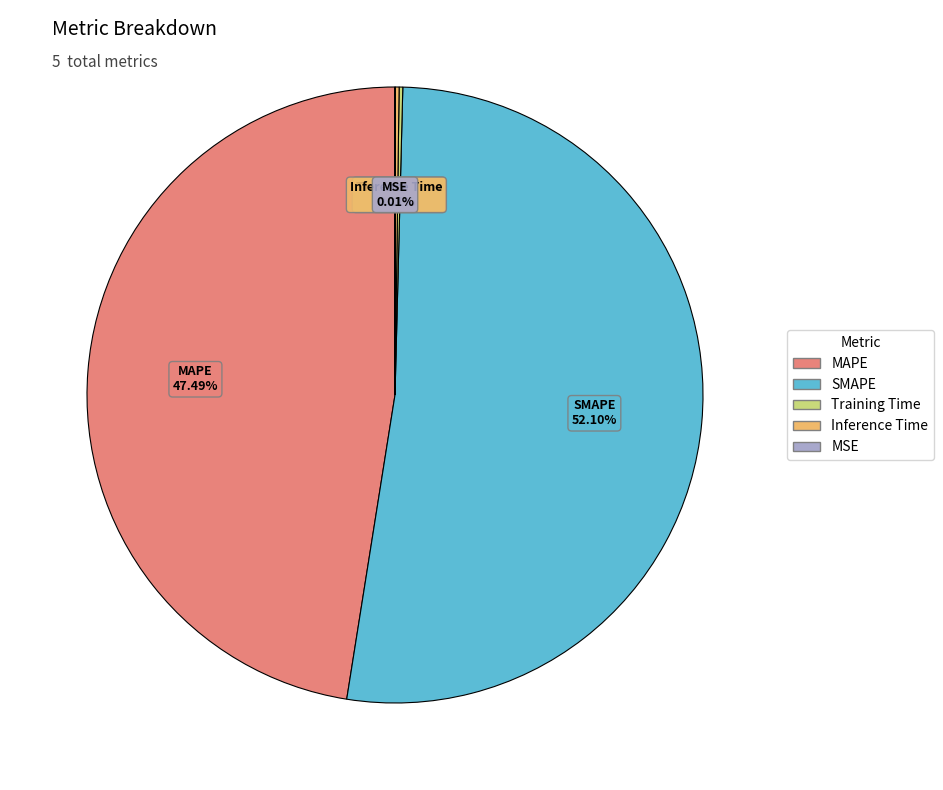

Which slice is the largest?

SMAPE